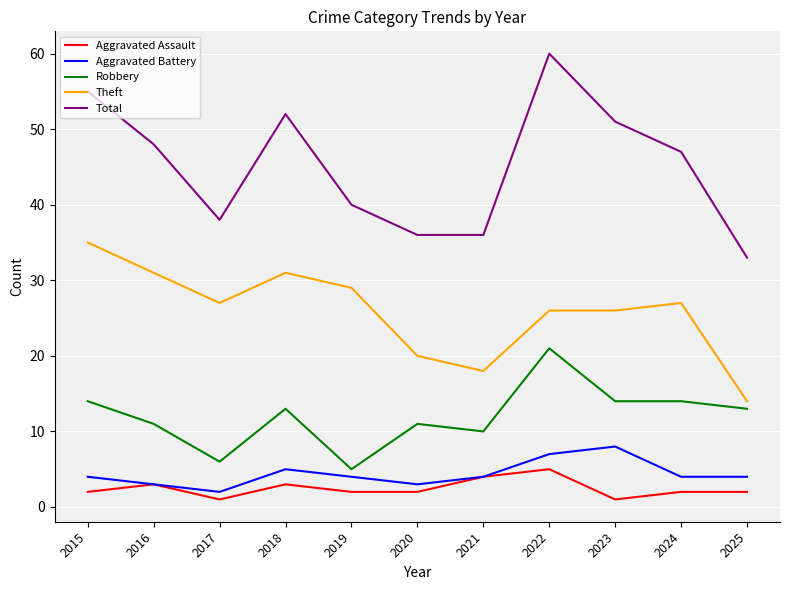

What is the sum of all Theft values?

284